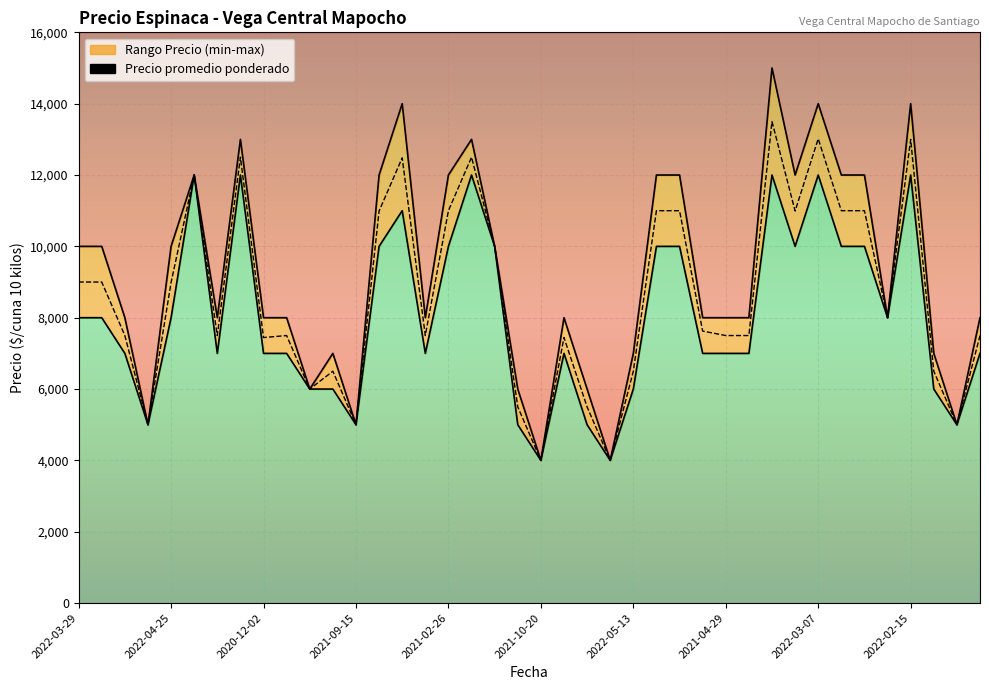

True or false: Precio promedio ponderado and Precio minimo cross at least once.

False